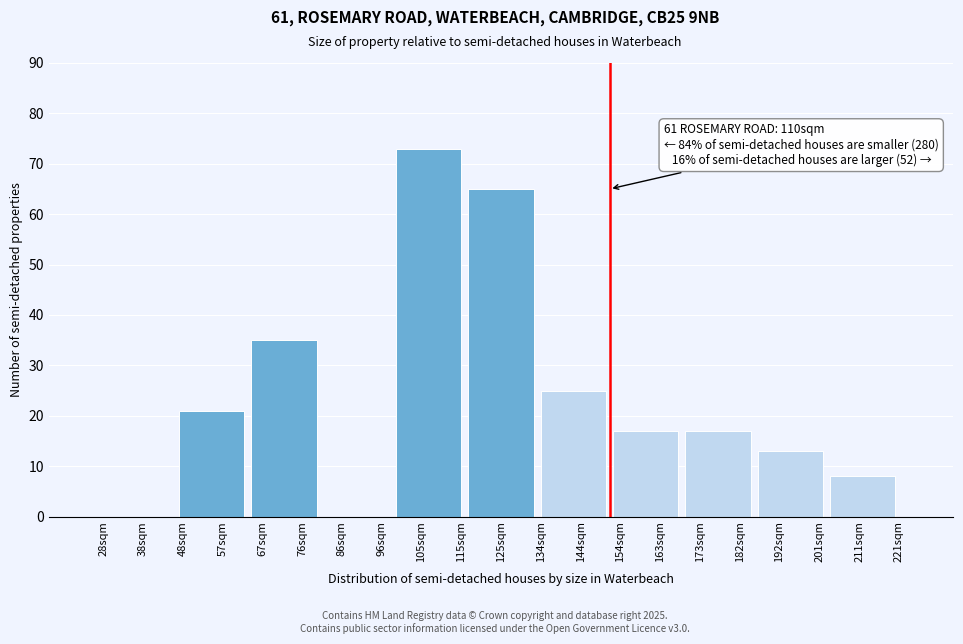

Reading left to right, list all the values displayed in this chart.

38sqm=0	57sqm=21	76sqm=35	86sqm=0	105sqm=73	125sqm=65	144sqm=25	163sqm=17	173sqm=17	192sqm=13	211sqm=8